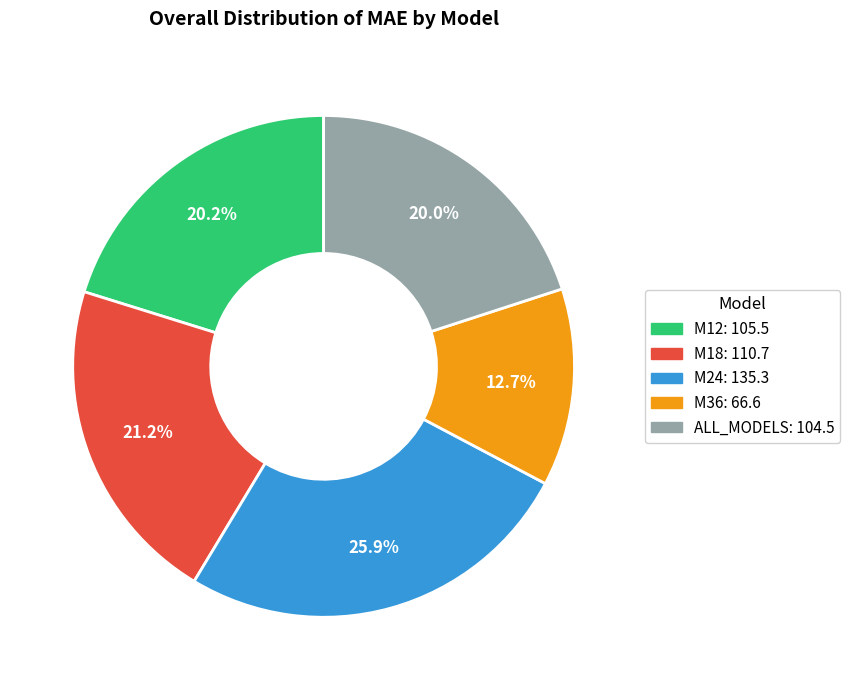

Approximately how many times larger is the value at M24 compared to M18?

1.2